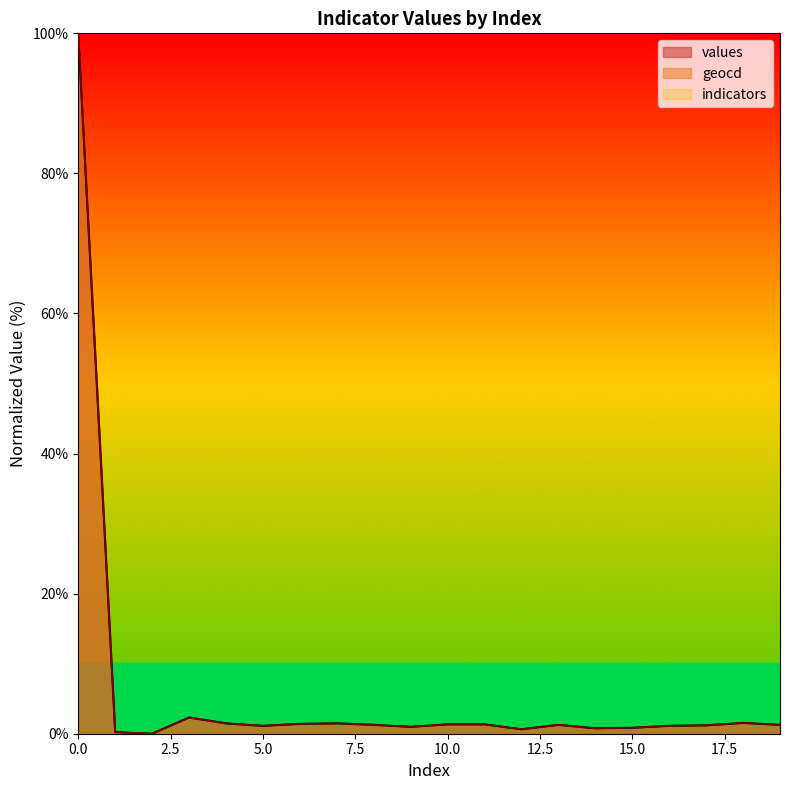

How many values in the geocd series exceed 1?

14